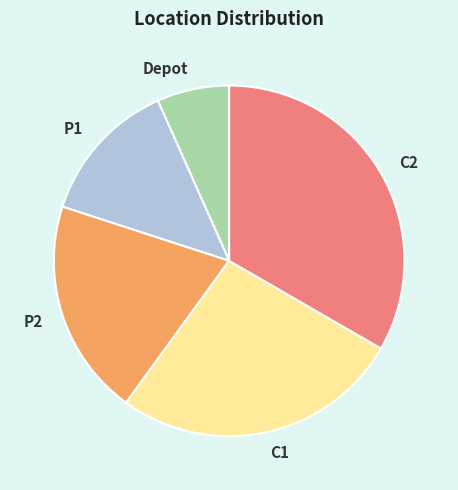

How many segments does this pie chart have?

5